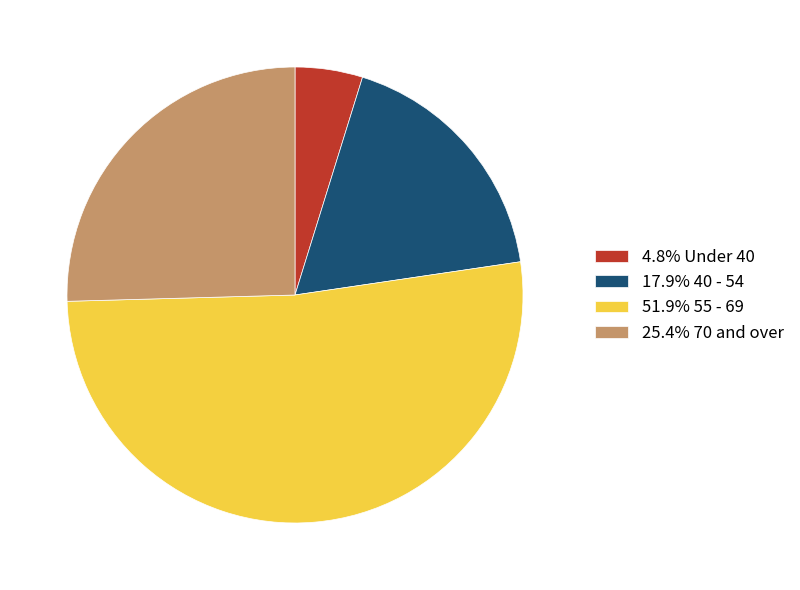

Is the sum of 25.4% 70 and over and 4.8% Under 40 greater than half?

No